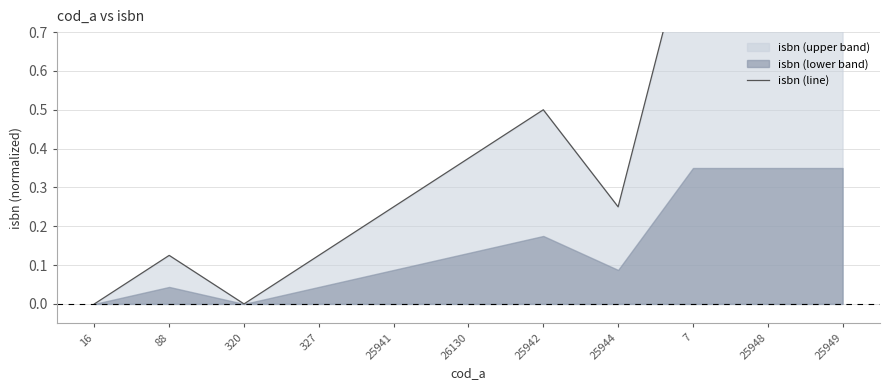

List the labels in order of value, smallest first.

16, 320, 88, 327, 25941, 25944, 26130, 25942, 7, 25948, 25949